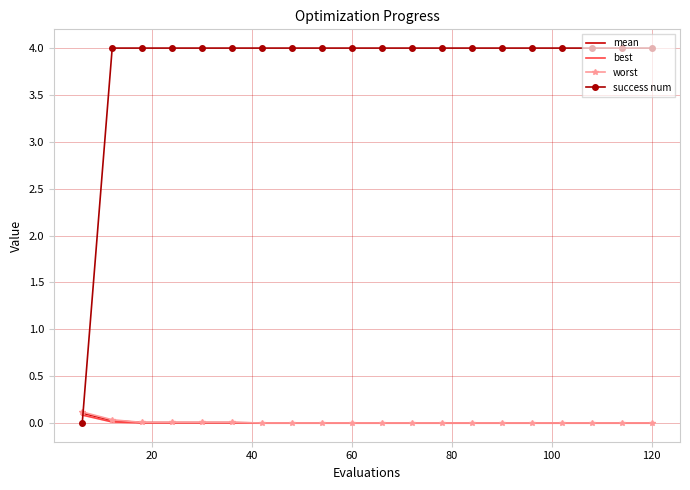

Count the success num values in the range 4 to 5.

19